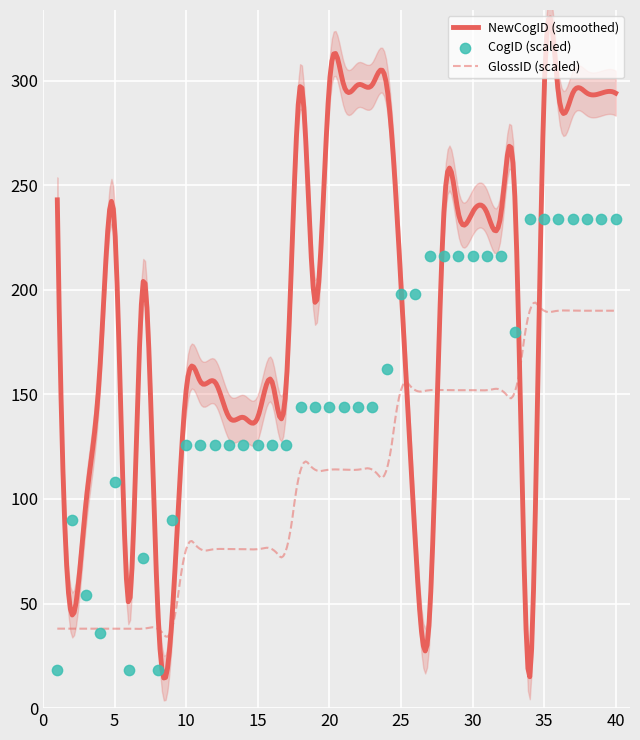

Which series has the largest Y range (max minus min)?

NewCogID